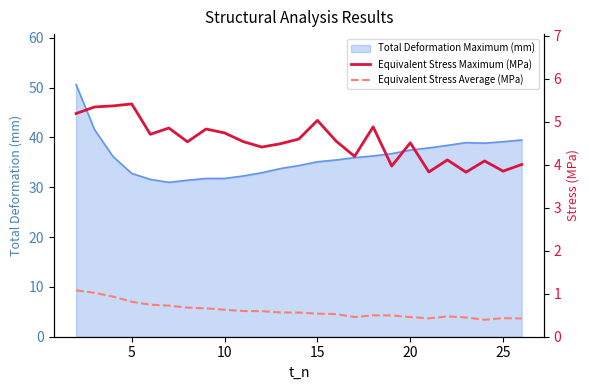

Which series has the widest spread of values?

Equivalent Stress Maximum (MPa)